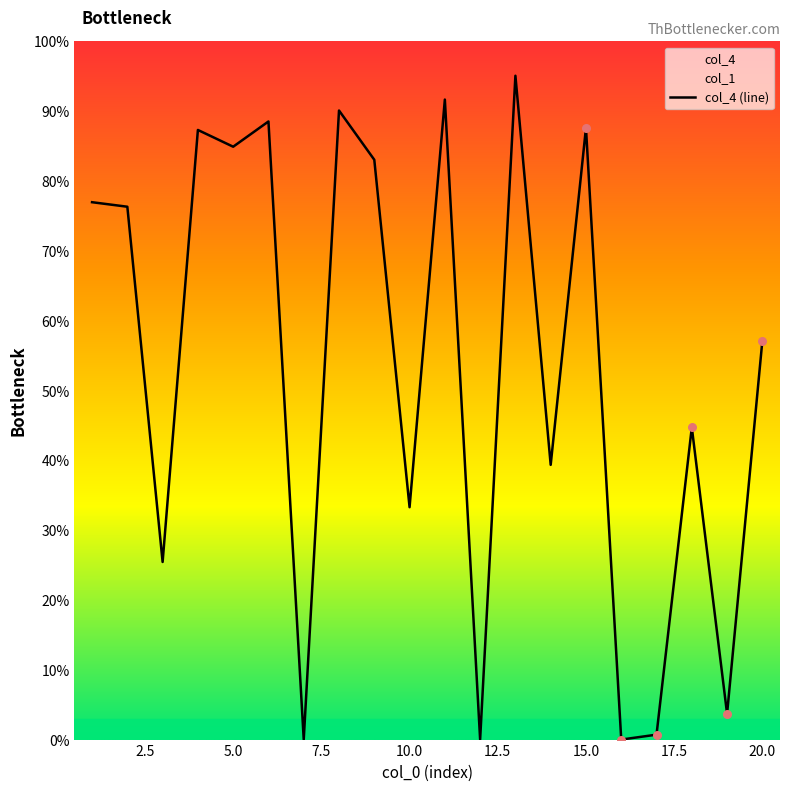

Approximately how many times larger is the value at 15 compared to 1?

1.1